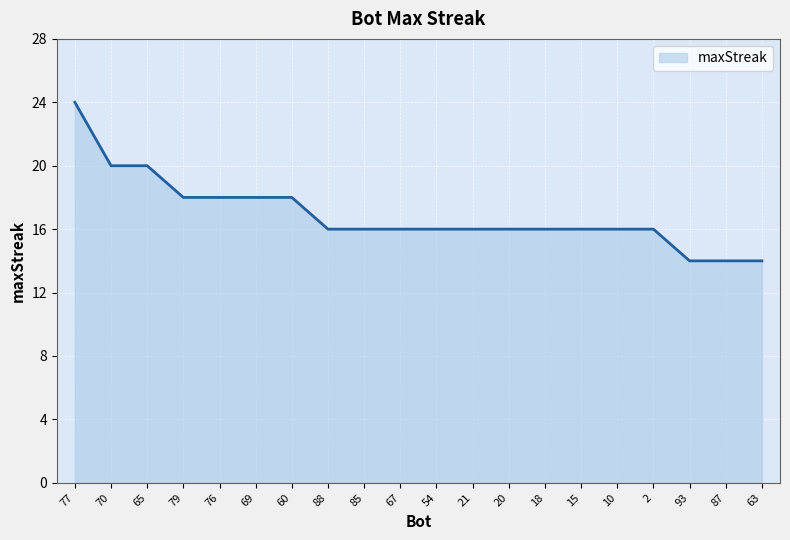

Approximately how many times larger is the value at 63 compared to 15?

0.9